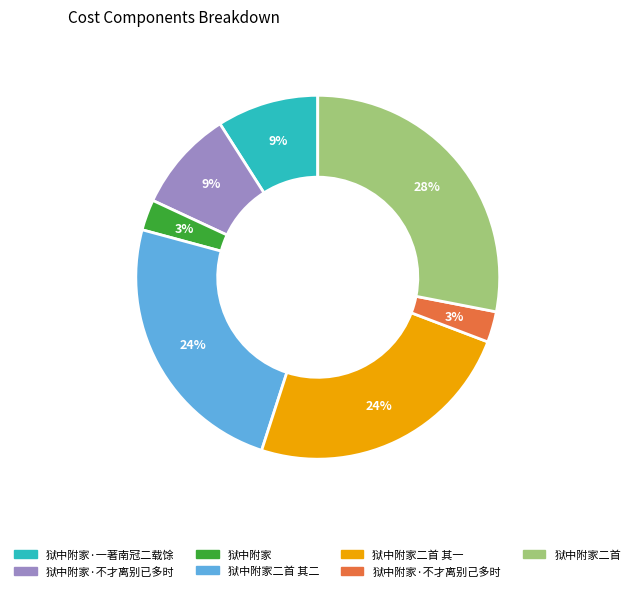

To the nearest percent, what is the difference between the largest and smallest slice percentages?

25%